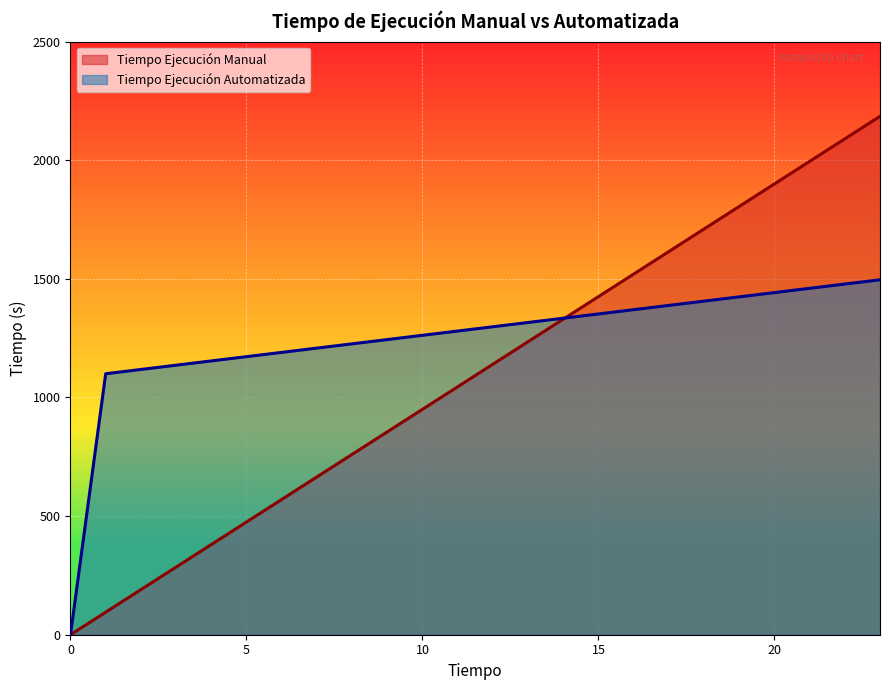

How many intersections are there between Tiempo Ejecución Manual and Tiempo Ejecución Automatizada?

1